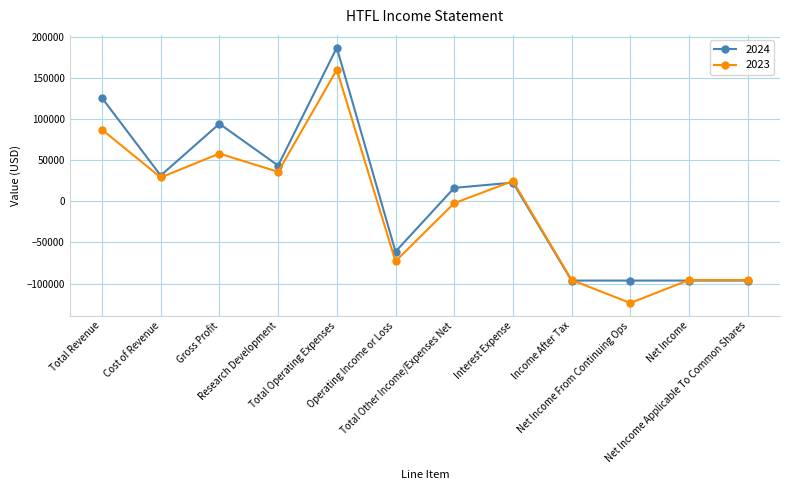

Rank the series by their maximum value, from lowest to highest.

2023, 2024